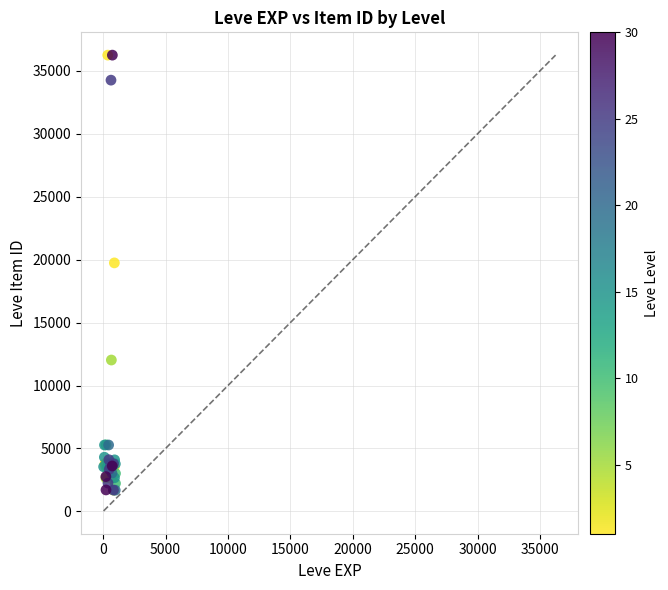

What Y value in the scatter plot is closest to 18967?

19744